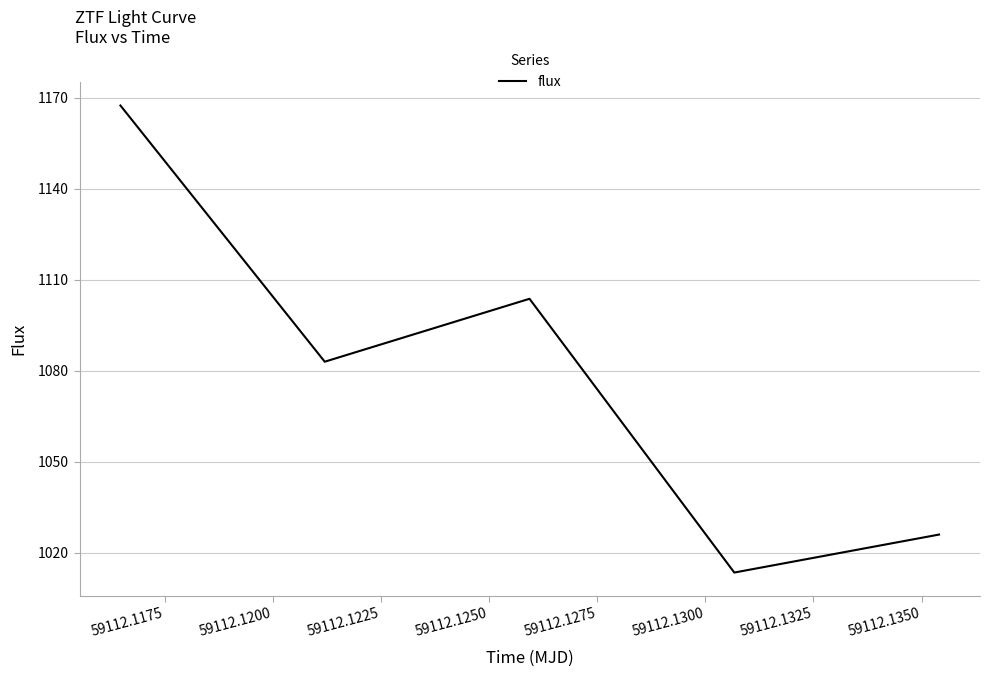

What is the difference between the maximum and minimum values?

154.0